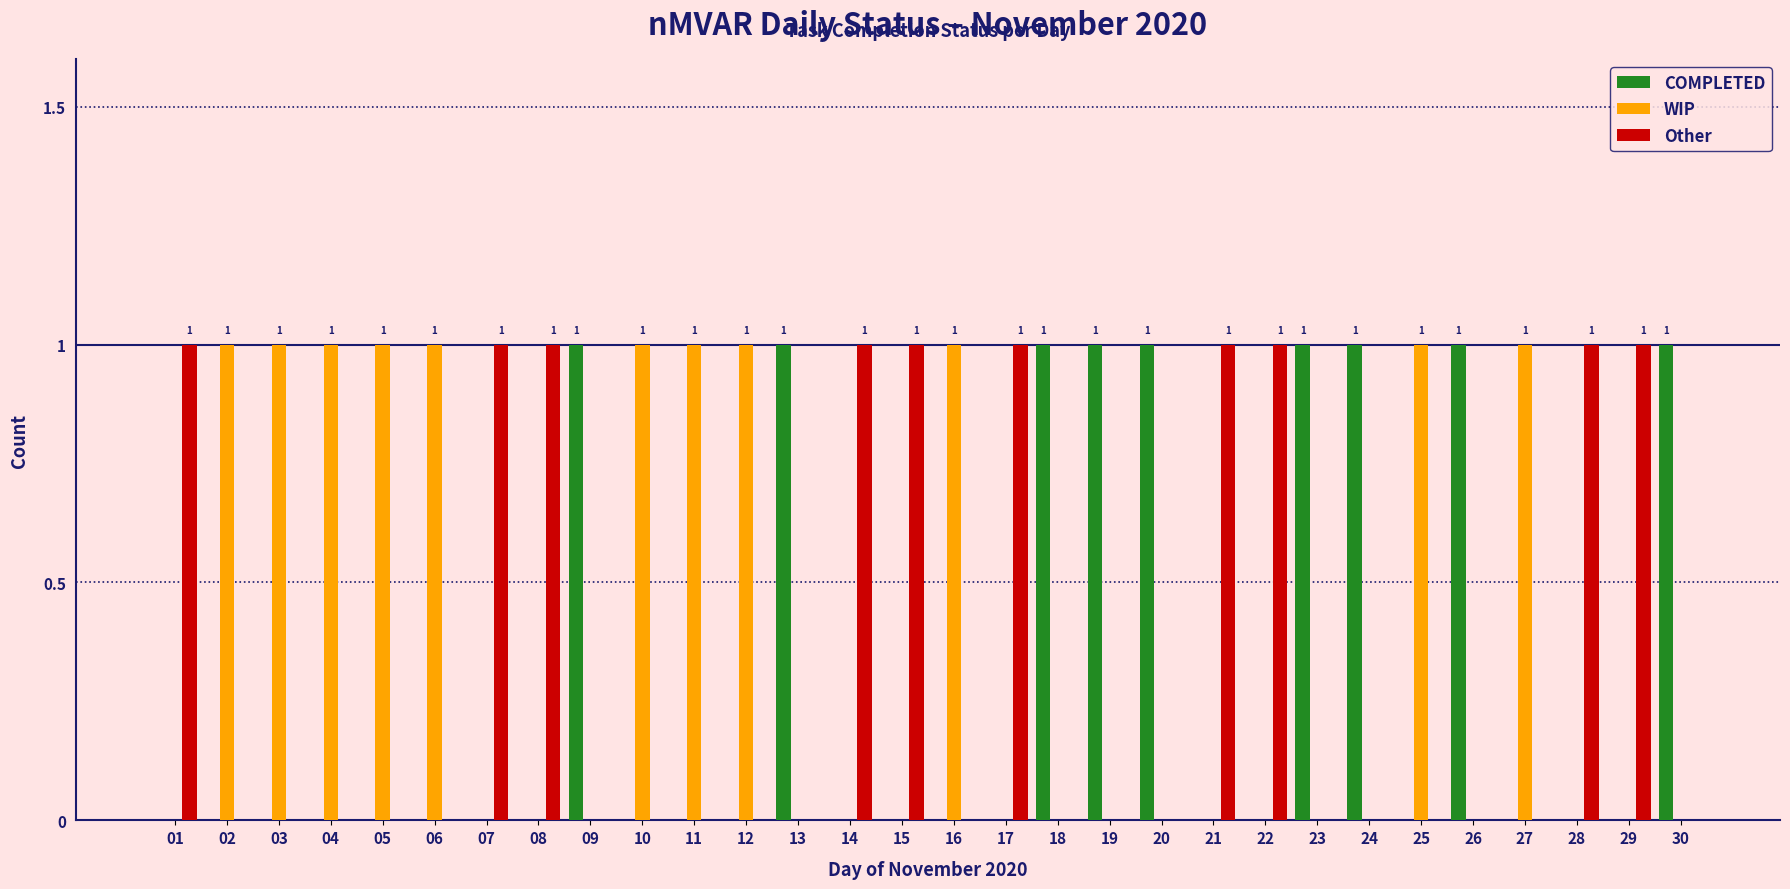

Is it true that COMPLETED equals 0 at 17?

True